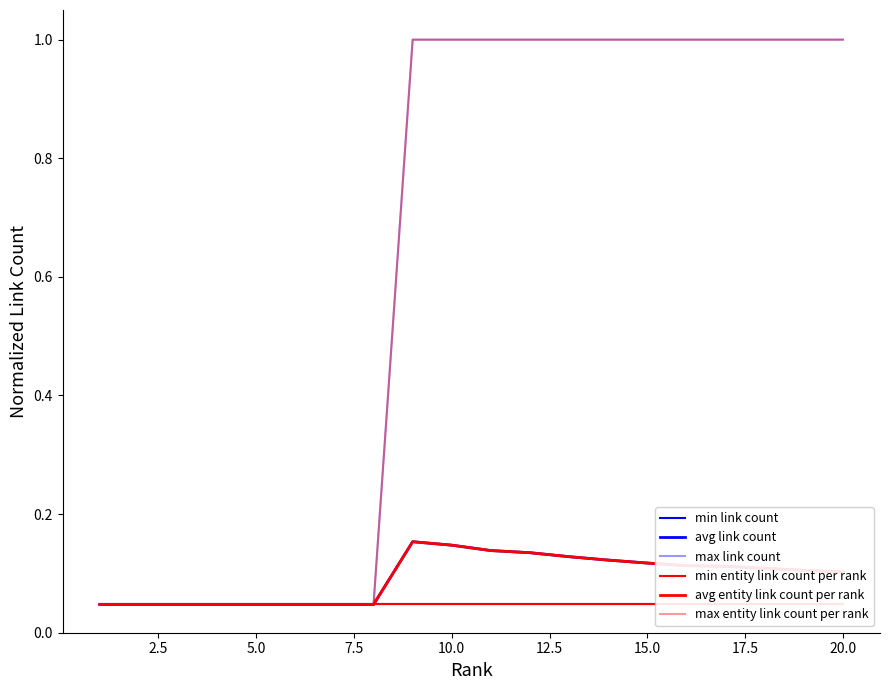

True or false: max entity link count per rank and max link count cross at least once.

False